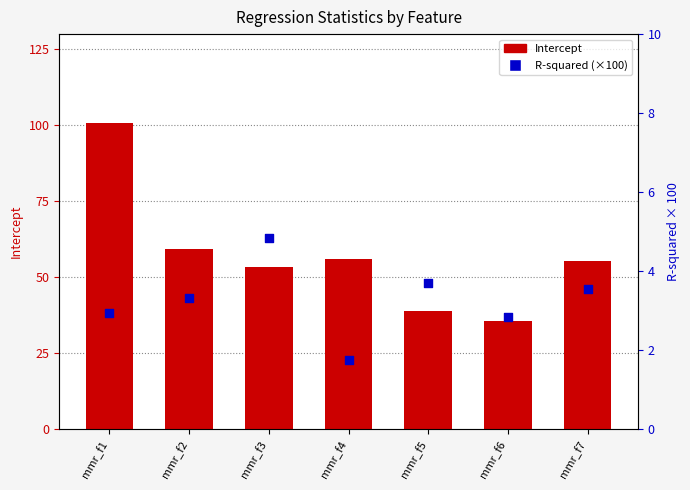

Which series has the largest total across all categories?

Intercept